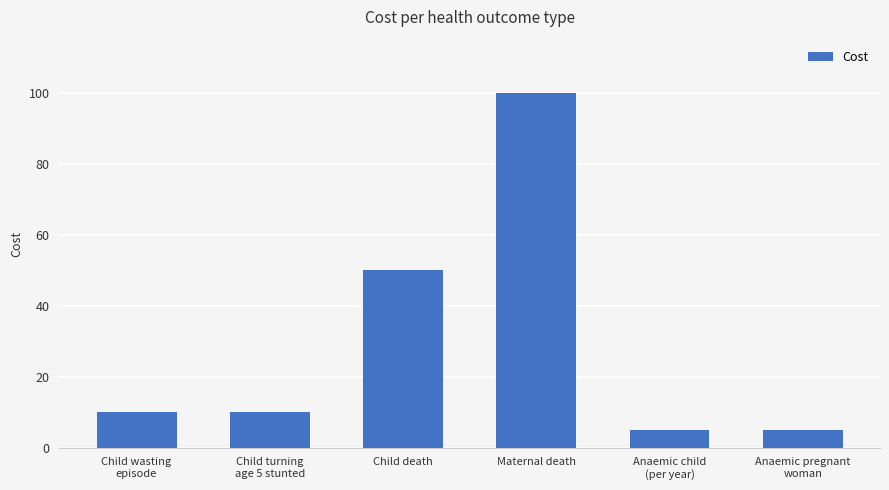

Where is the data nearest to the value 52?

Child death